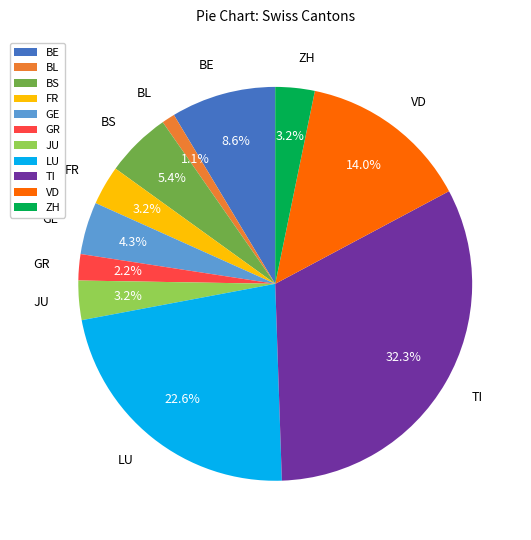

Does GE represent more than half of the total?

No